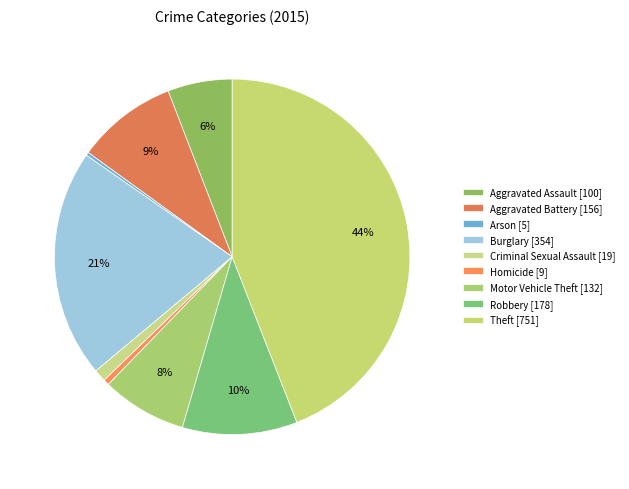

Count the number of slices in the pie.

9